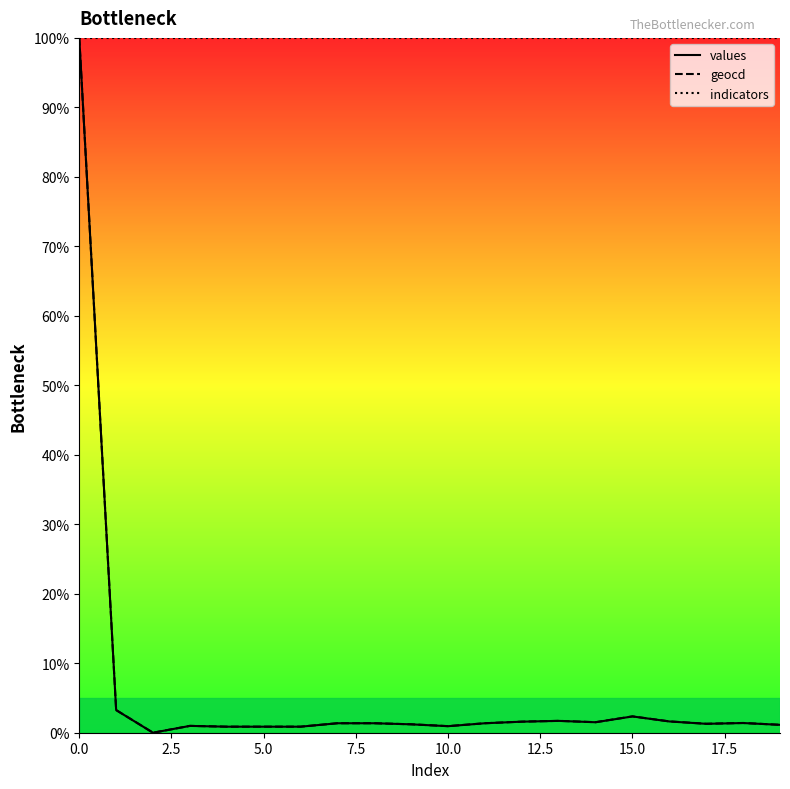

At how many categories does at least one series exceed 94?

20